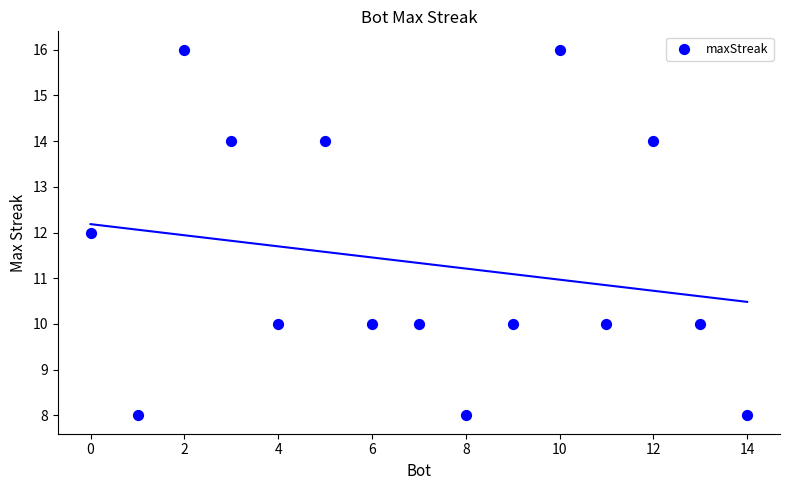

What is the range of Y values (max minus min)?

8